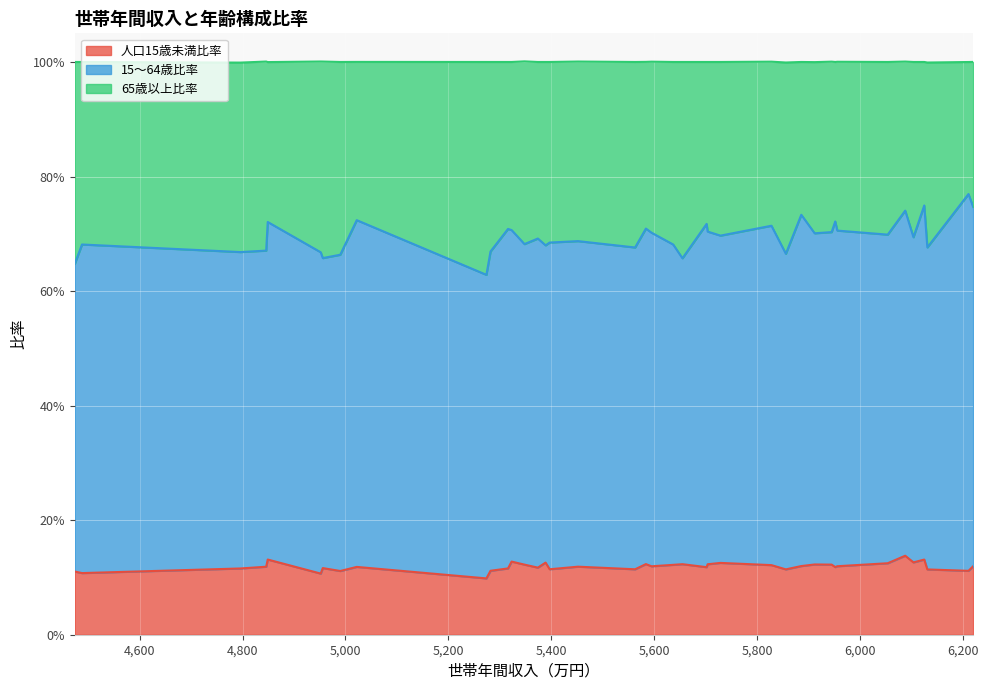

What are all the series names shown in the legend?

人口15歳未満比率, 15～64歳比率, 65歳以上比率